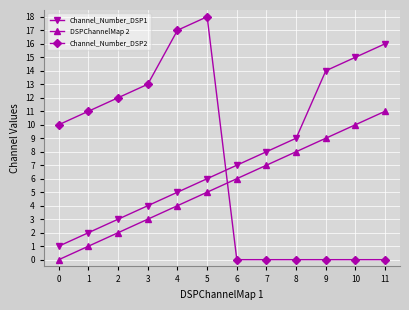

Count the number of data series in this chart.

3